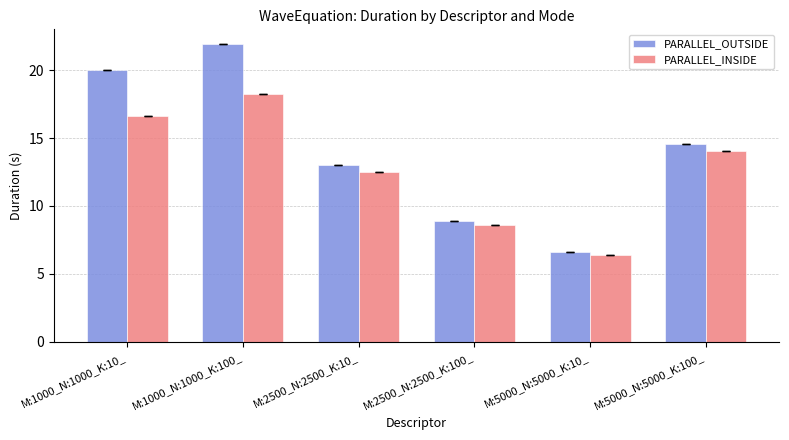

Which series has the largest total across all categories?

PARALLEL_OUTSIDE